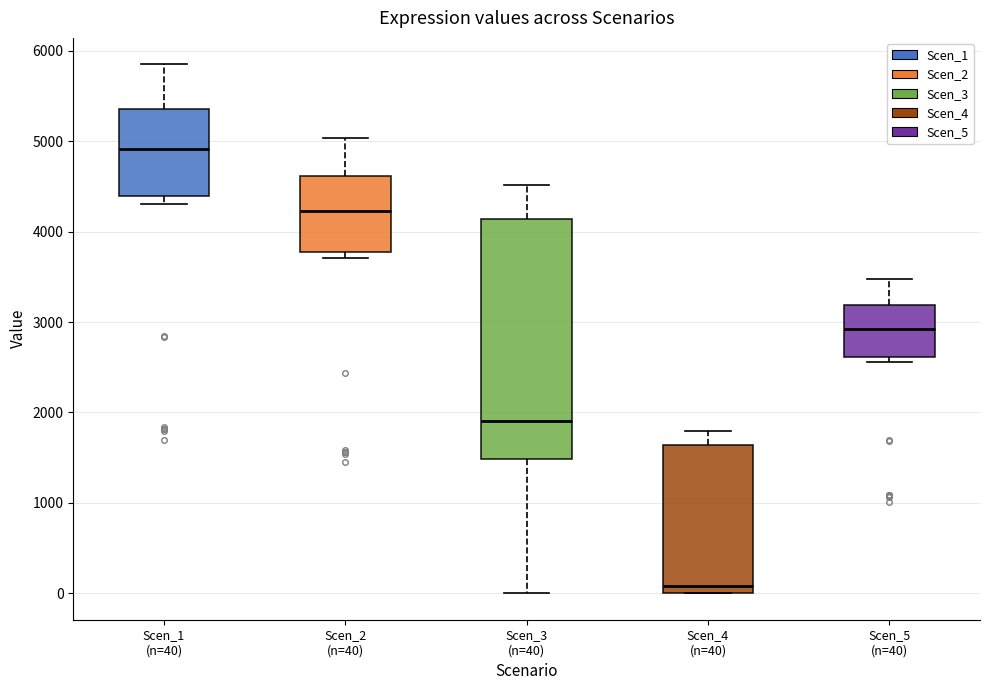

Reading left to right, transcribe this box plot: for each box, give where its median line is, the range the box spans, and where its two whiskers end, as read against the y-axis. The values are not printed on the chart, so give them approximately, as read against the axis.

Scen_1 (n=40): median 4900, box 4400 to 5400, whiskers 4300 to 5900
Scen_2 (n=40): median 4200, box 3800 to 4600, whiskers 3700 to 5000
Scen_3 (n=40): median 1900, box 1500 to 4100, whiskers 0 to 4500
Scen_4 (n=40): median 100, box 0 to 1600, whiskers 0 to 1800
Scen_5 (n=40): median 2900, box 2600 to 3200, whiskers 2600 (just below the box's lower edge) to 3500